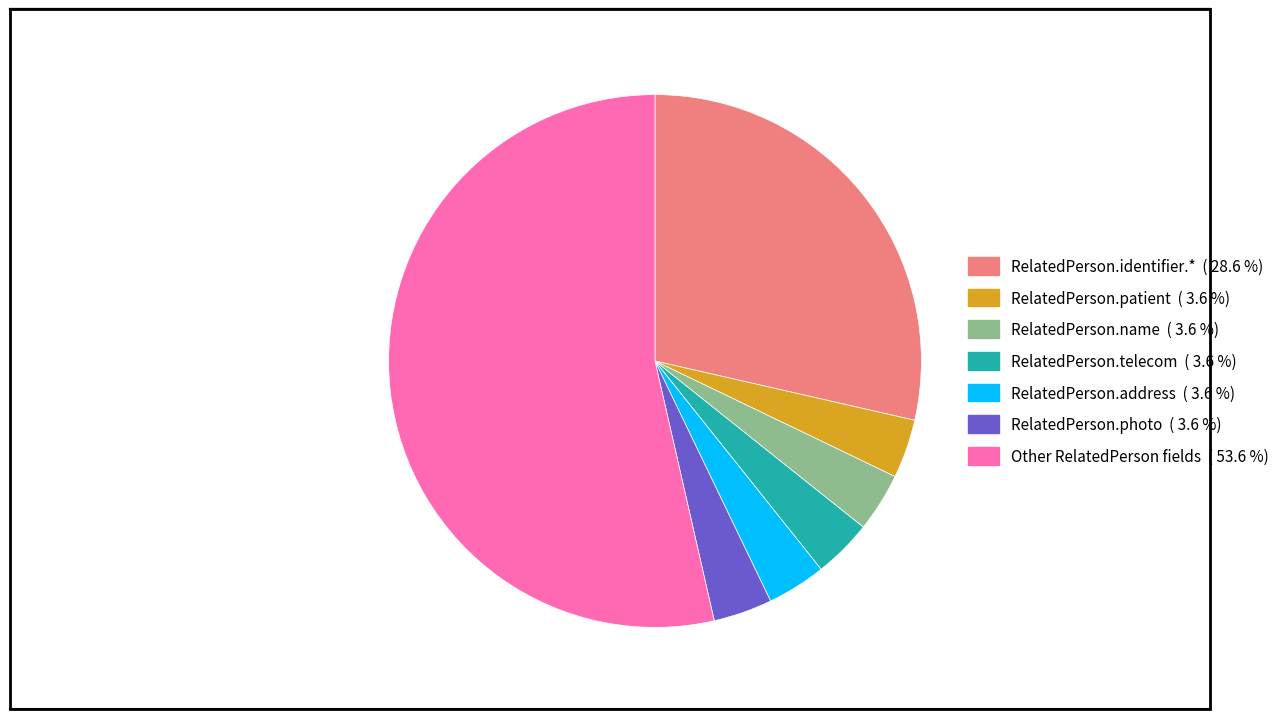

Does any single category account for the majority?

Yes